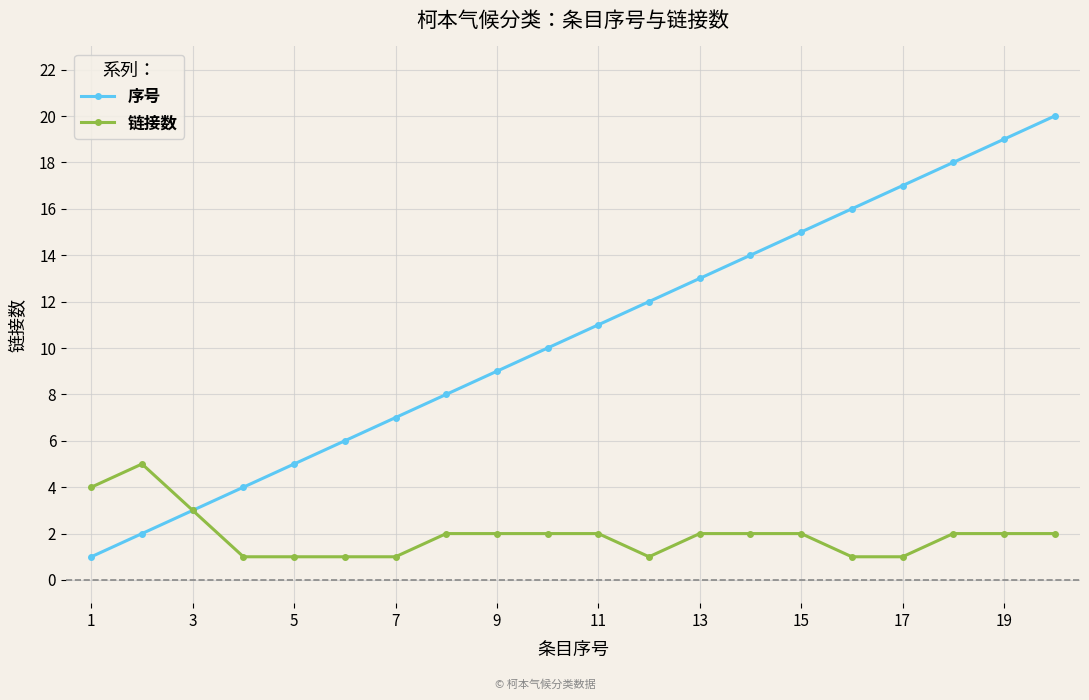

What is the maximum value for 链接数?

5